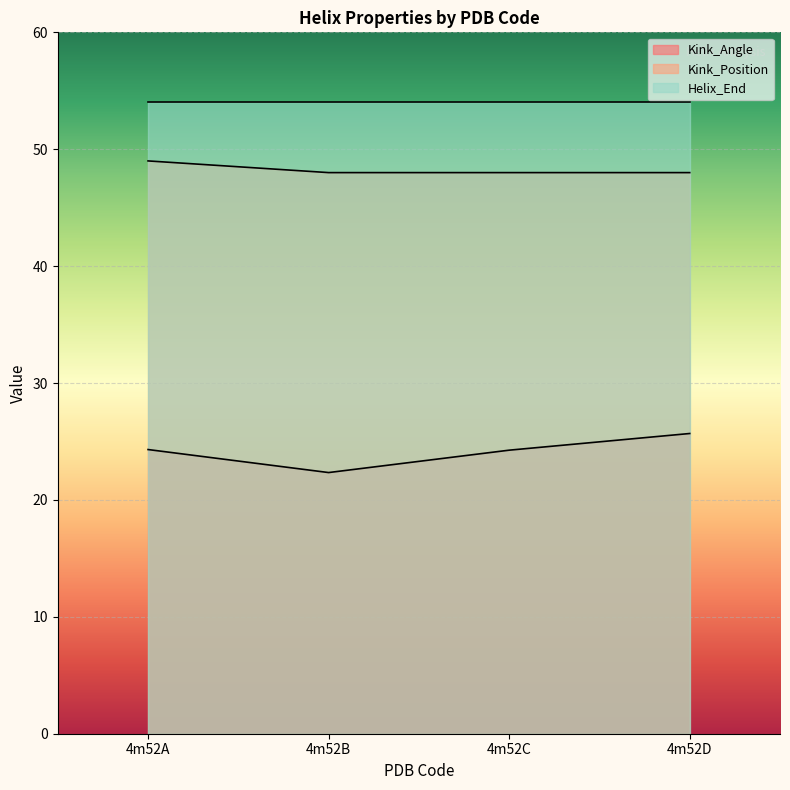

The Kink_Angle series shows 9.5 at 4m52D. True or false?

False